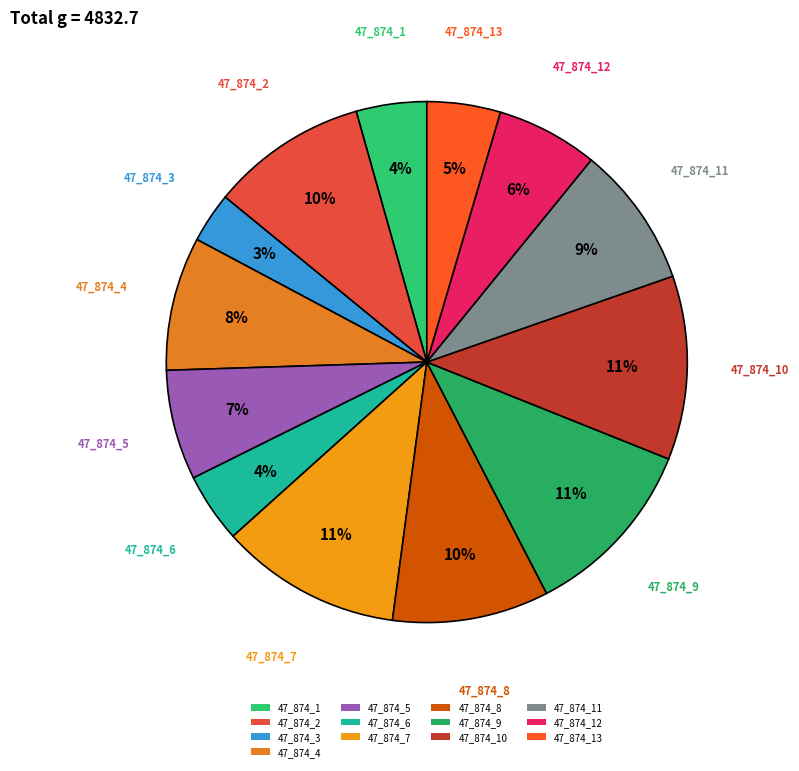

Combined, do 47_874_3 and 47_874_12 account for over 50%?

No